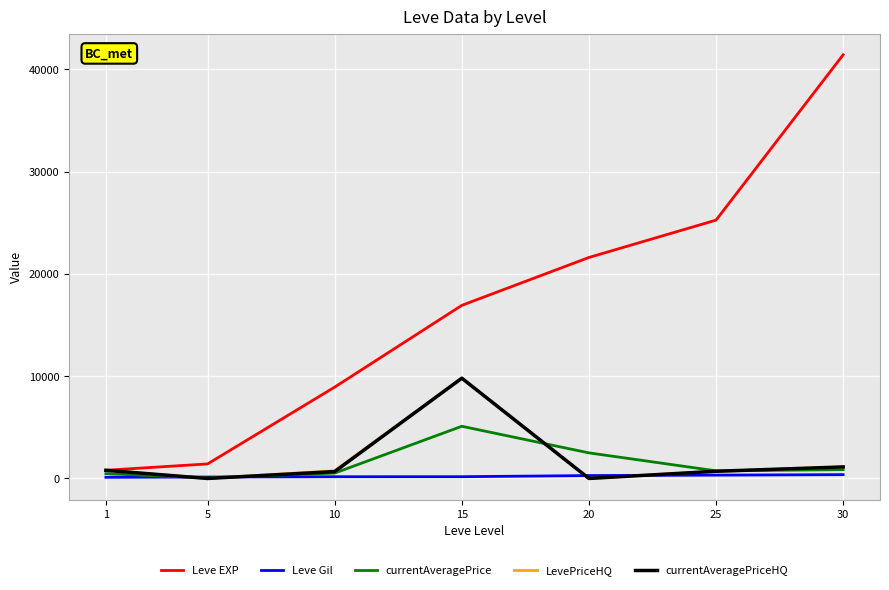

What is the difference between the maximum and minimum values in the currentAveragePriceHQ series?

9800.0